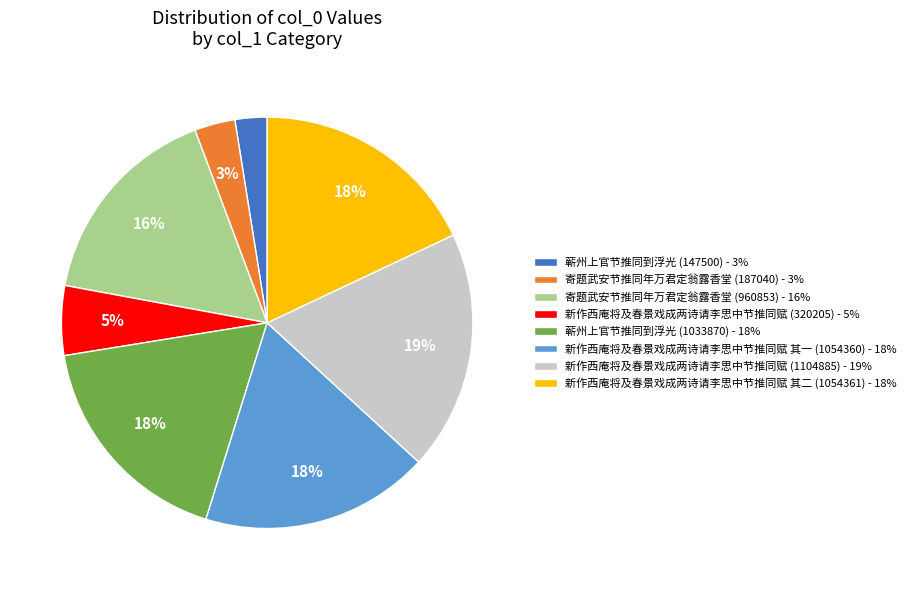

How many slices are in this pie chart?

8